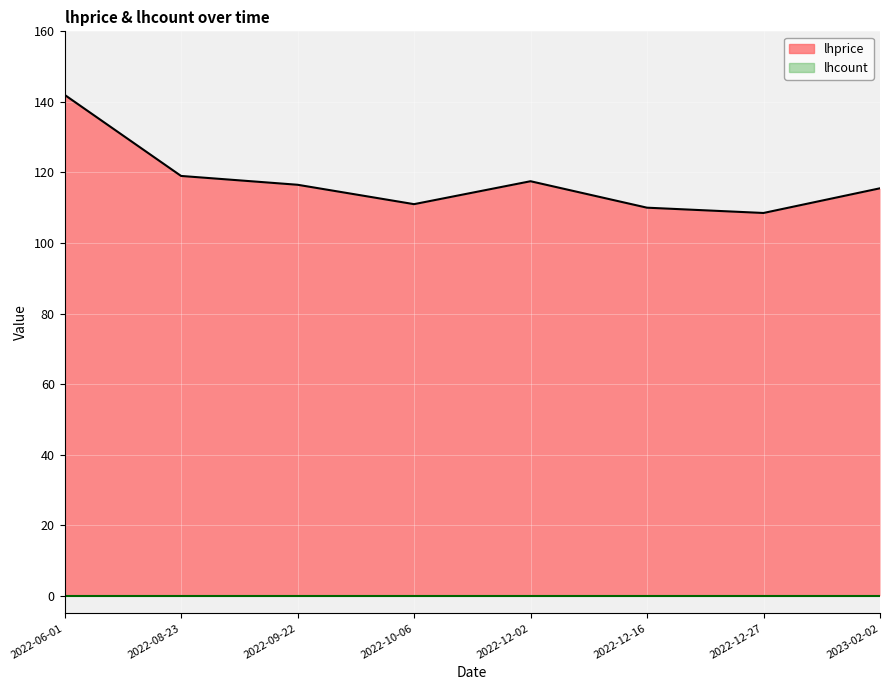

Reading right to left, what are all the values shown in this chart?

2023-02-02=115.5	2022-12-27=108.5	2022-12-16=110.0	2022-12-02=117.5	2022-10-06=111.0	2022-09-22=116.5	2022-08-23=119.0	2022-06-01=142.0